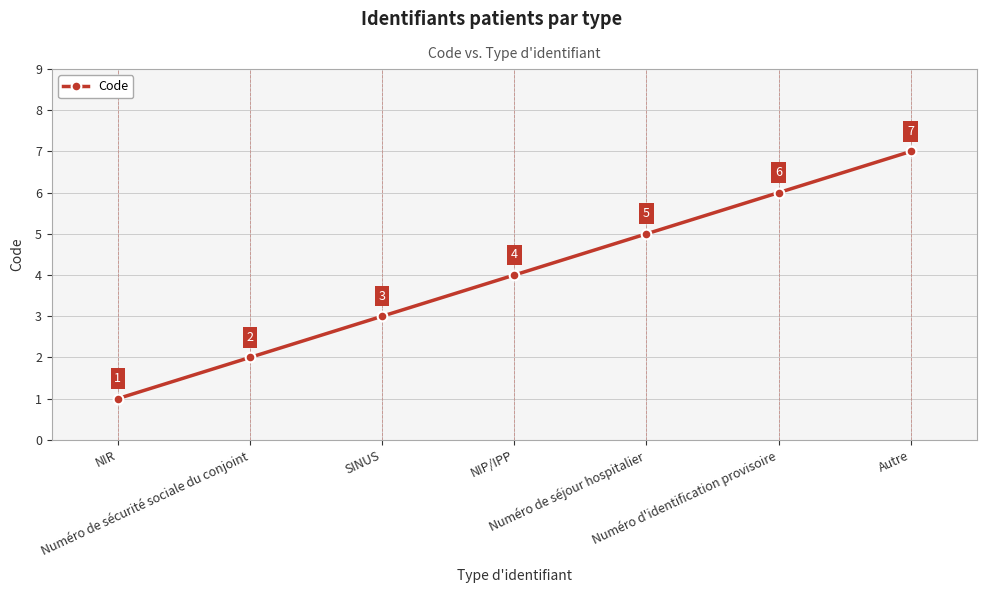

Is it true that the value at Numéro de séjour hospitalier is 5?

True